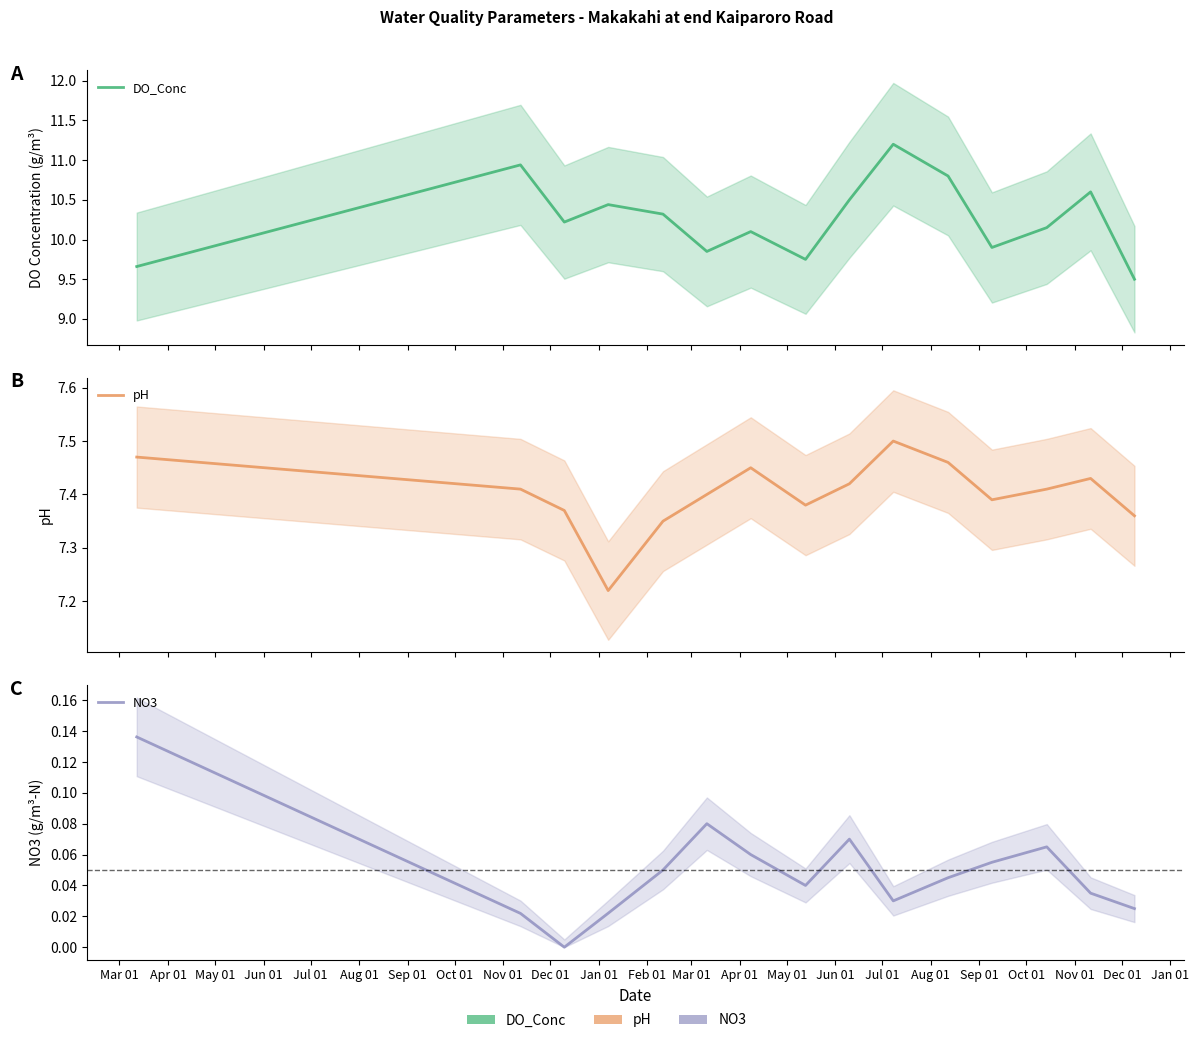

At how many categories does at least one series exceed 8?

15